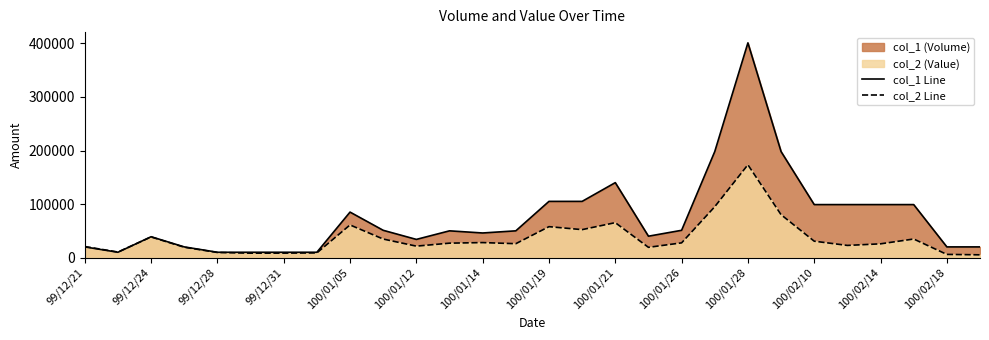

What value does the col_2 Line series have at 100/01/21?

65300